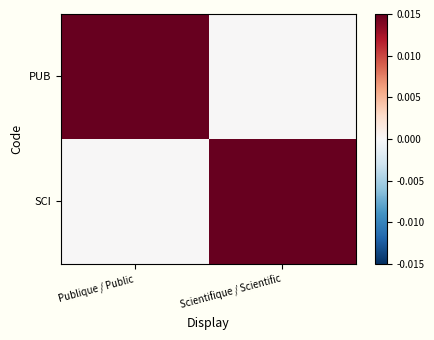

At how many categories does at least one series exceed 0?

2